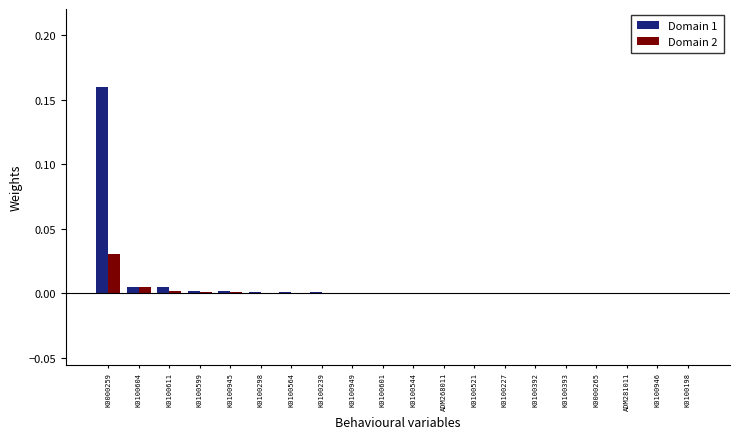

What are all the series names shown in the legend?

Domain 1, Domain 2